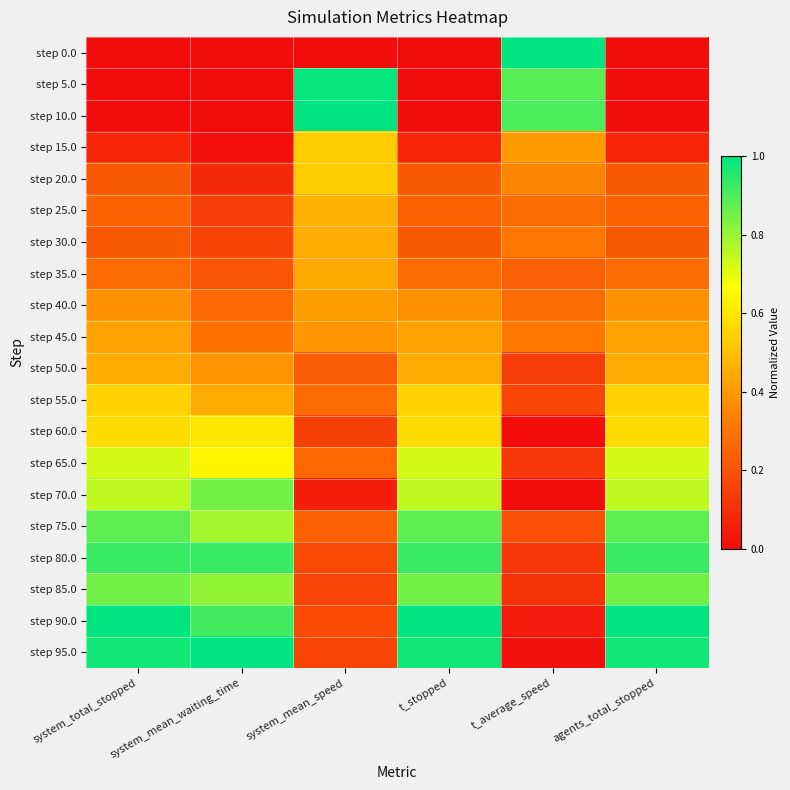

Rank the series by their maximum value, from lowest to highest.

step 40.0, step 45.0, step 35.0, step 30.0, step 50.0, step 25.0, step 20.0, step 15.0, step 55.0, step 60.0, step 65.0, step 70.0, step 85.0, step 75.0, step 80.0, step 5.0, step 0.0, step 10.0, step 90.0, step 95.0